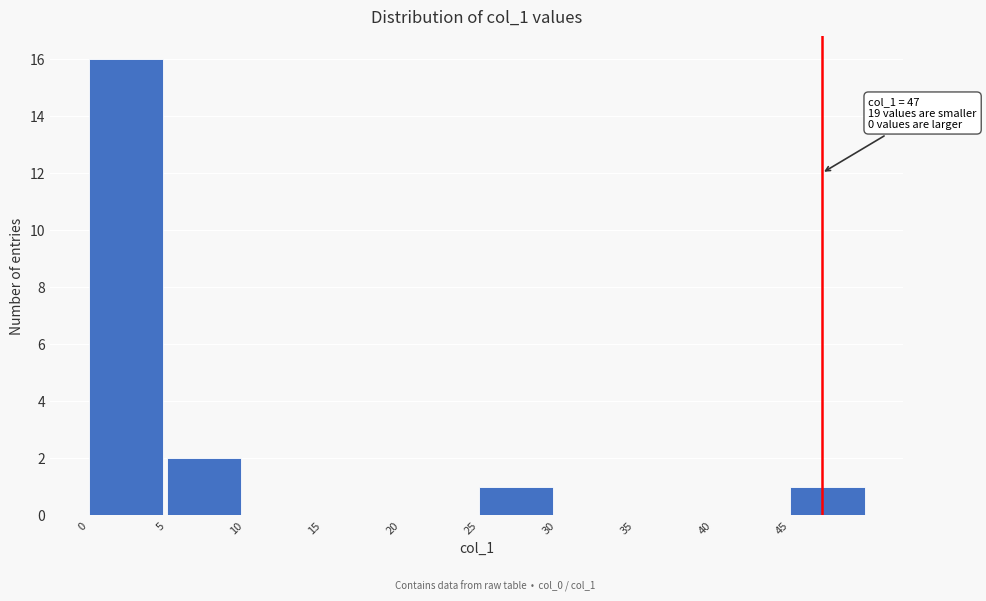

Over which range of the x-axis is the bar tallest?

0 to 5